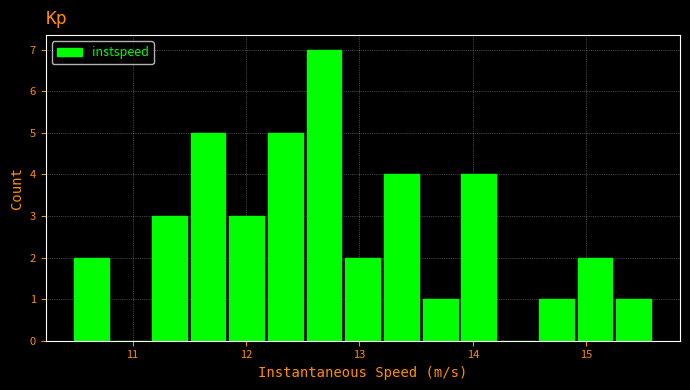

Around what value on the x-axis is the tallest bar? Give the approximate position of its centre, as read against the axis.

12.7